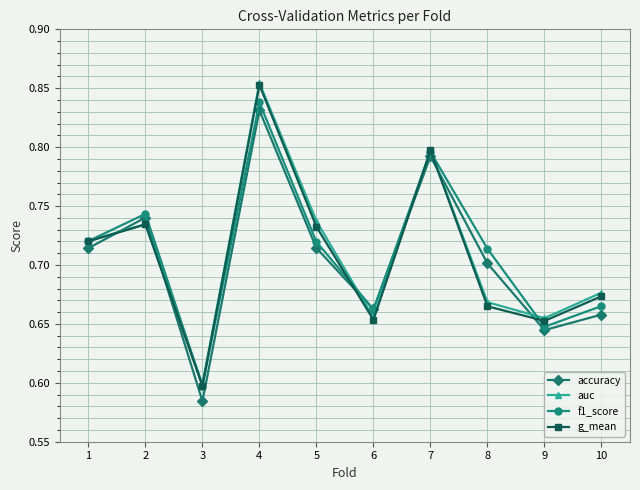

What is the sum of the auc values at 3 and 6?

1.3